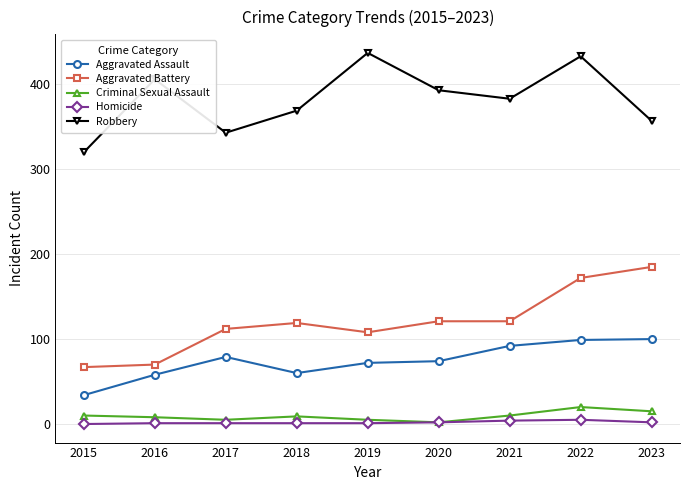

What is the sum of the Robbery values at 2017 and 2016?

749